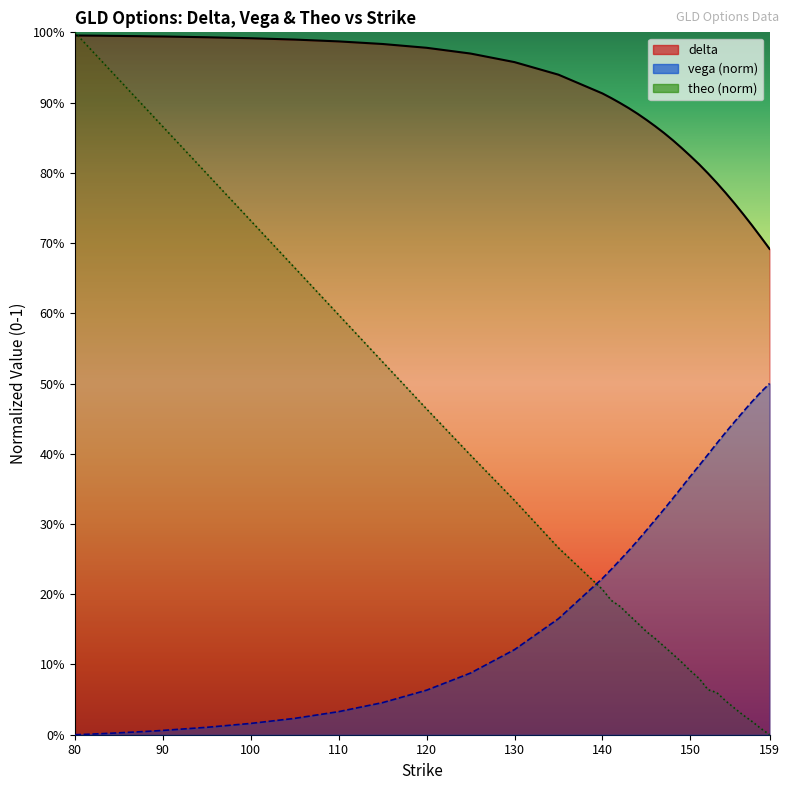

What is the greatest value displayed?

1.0